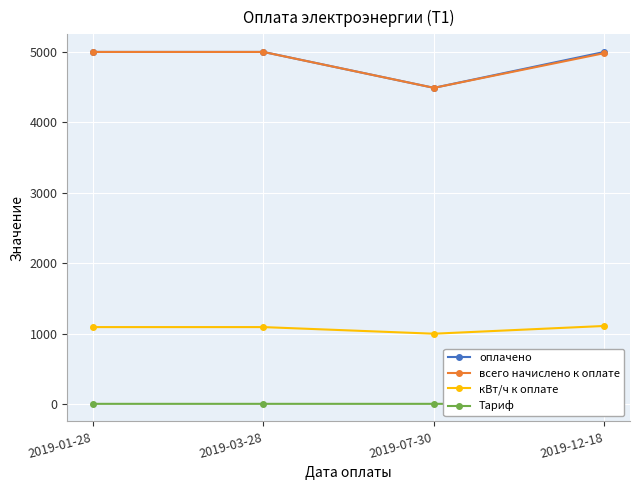

Reading left to right, list all the values displayed in this chart.

оплачено: 5000.0	5000.0	4490.0	5000.0
всего начислено к оплате: 4999.6	4999.6	4490.0	4983.0
кВт/ч к оплате: 1094.0	1094.0	1000.0	1110.0
Тариф: 4.6	4.6	4.5	4.5